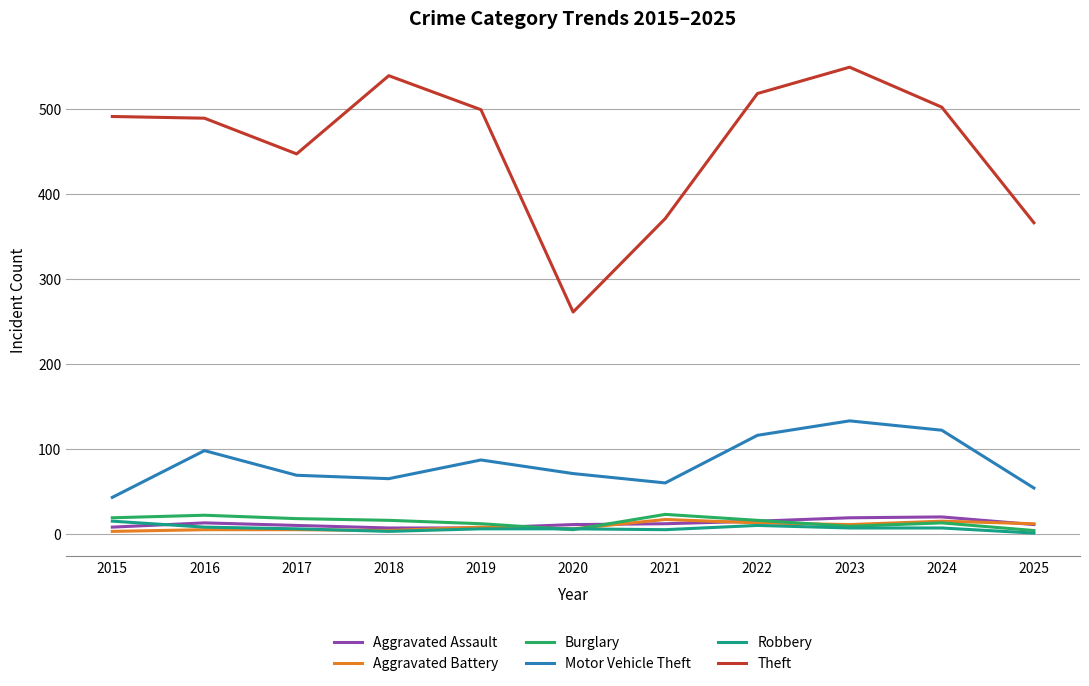

How many lines are shown in the chart?

6